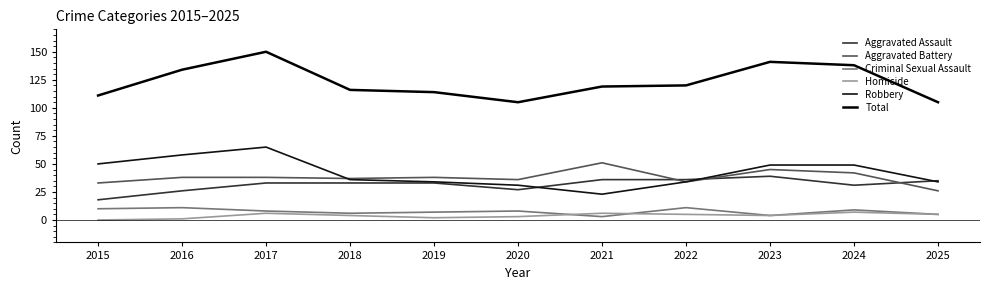

True or false: Total has more than 1 interior local peaks.

True